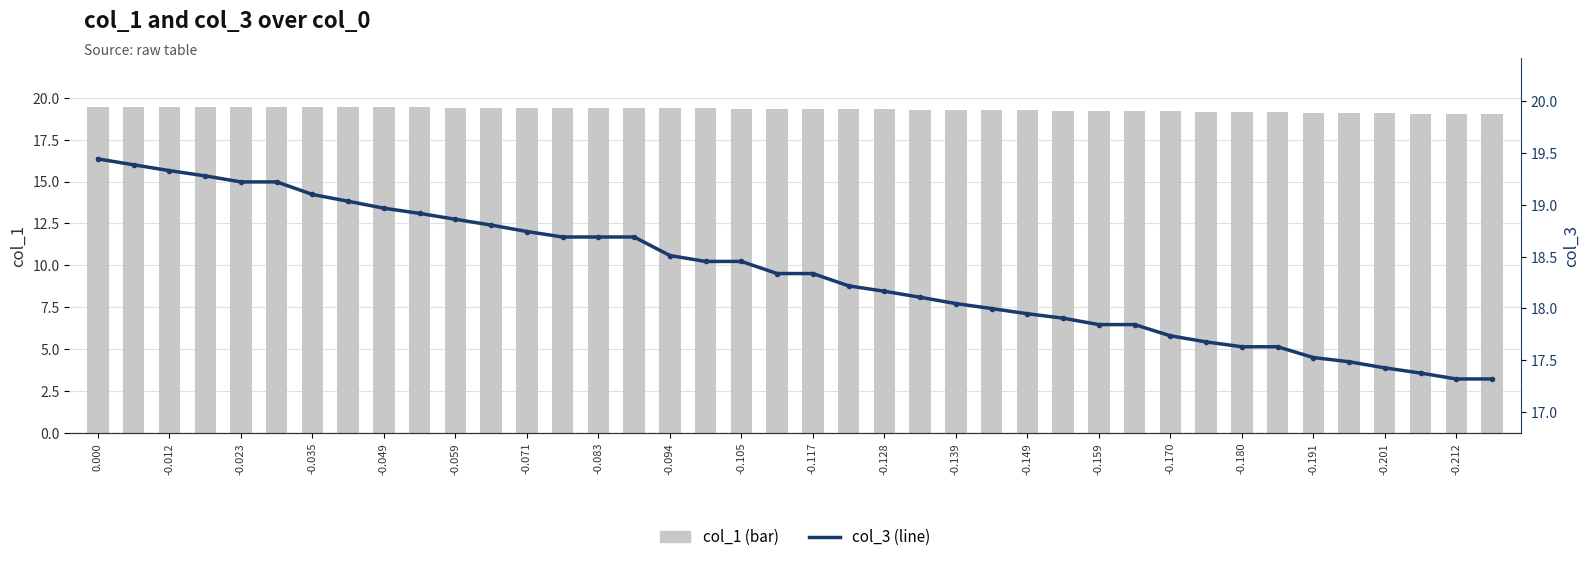

Which series has the largest total across all categories?

col_1